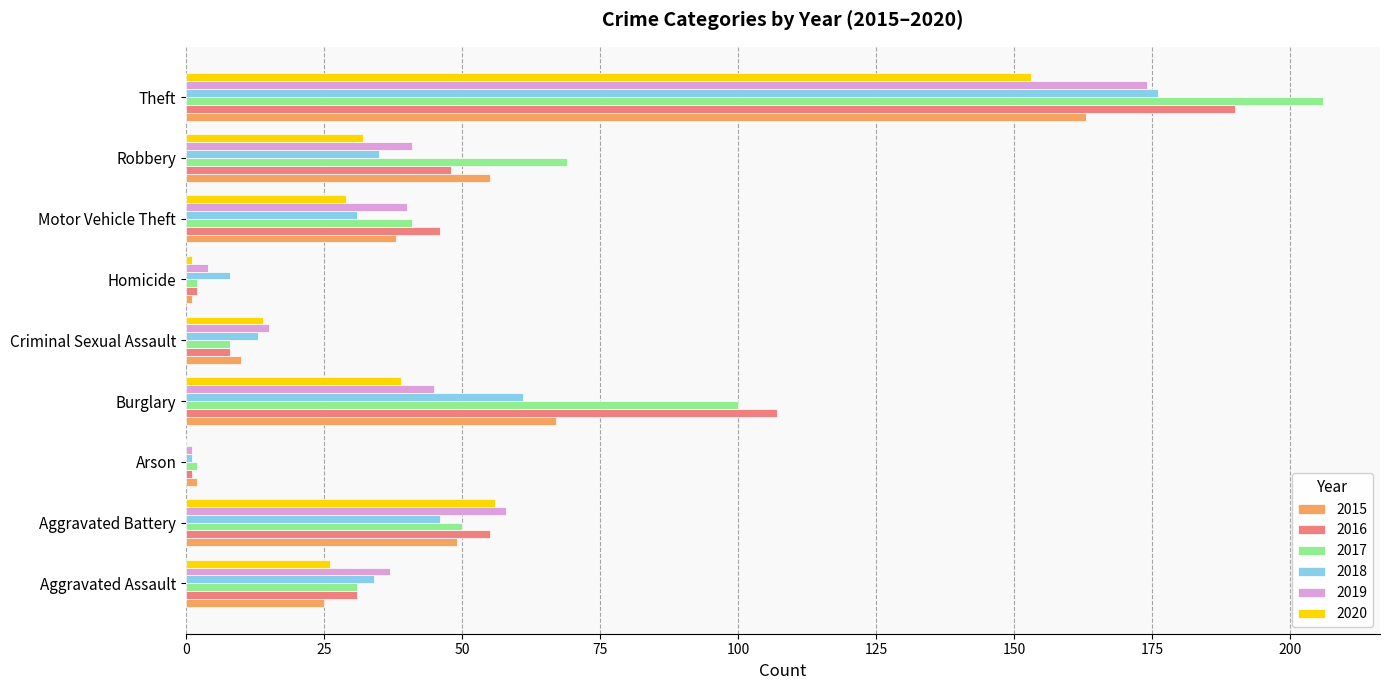

What is the average value of the 2016 series?

54